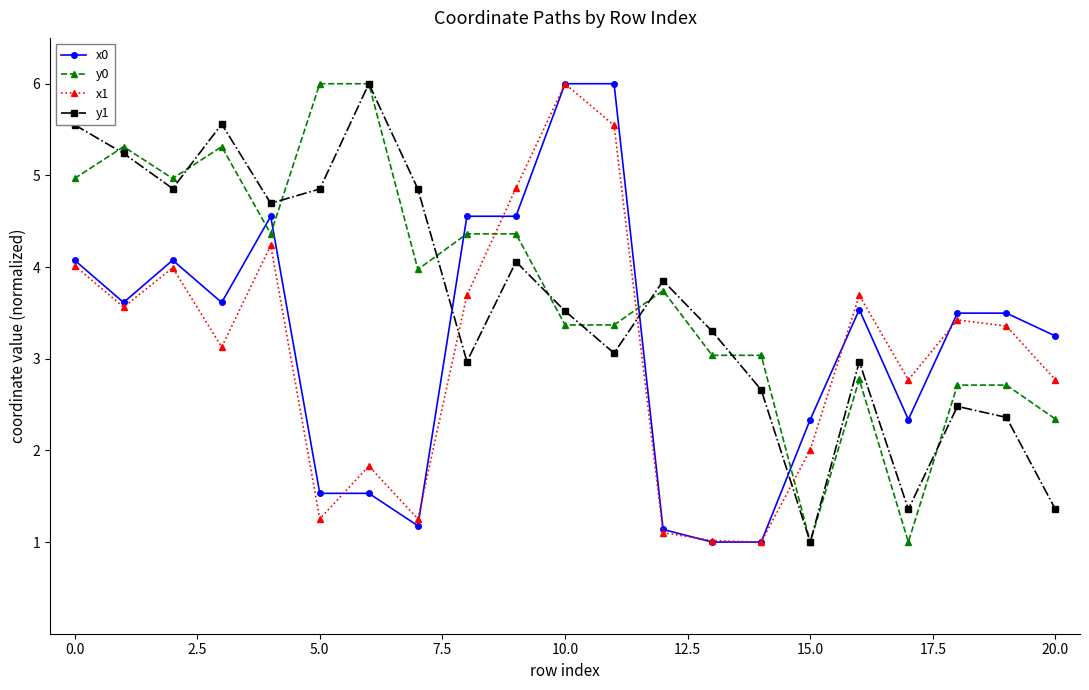

What is the maximum value for x0?

6.0